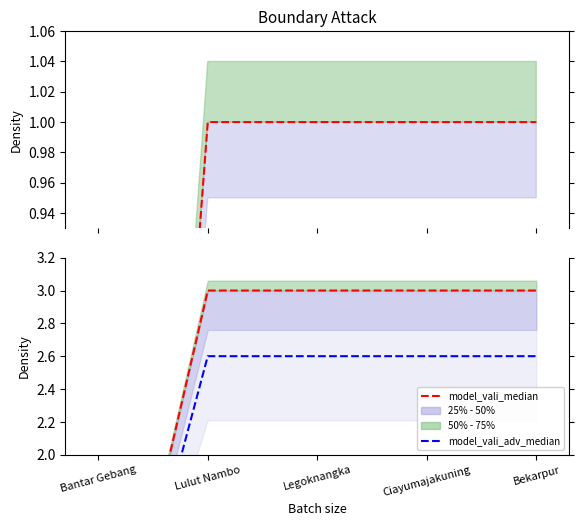

The value of model_vali_median at Bantar Gebang is 0.2. True or false?

False